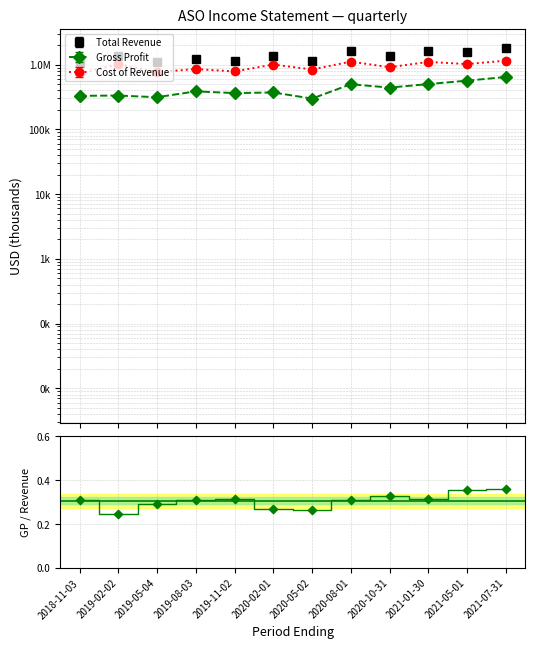

What is the change in value from 2019-02-02 to 2021-07-31?

+0.1